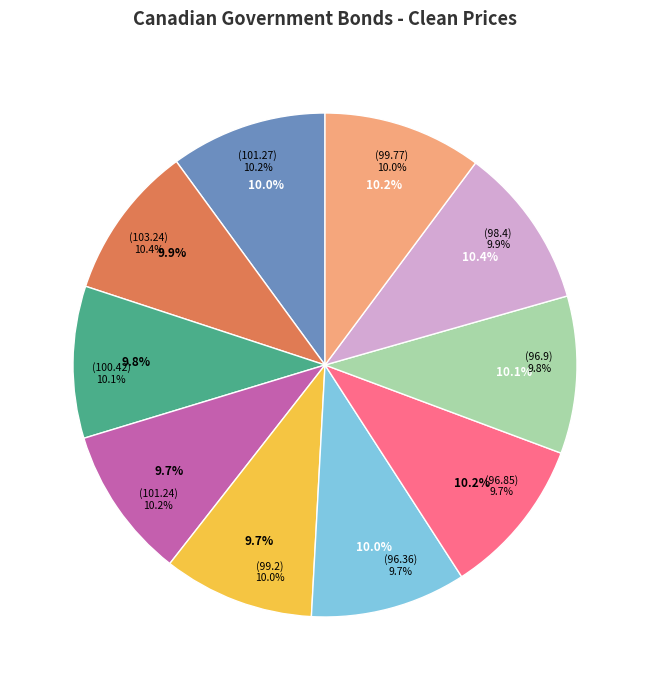

How many slices are in this pie chart?

10